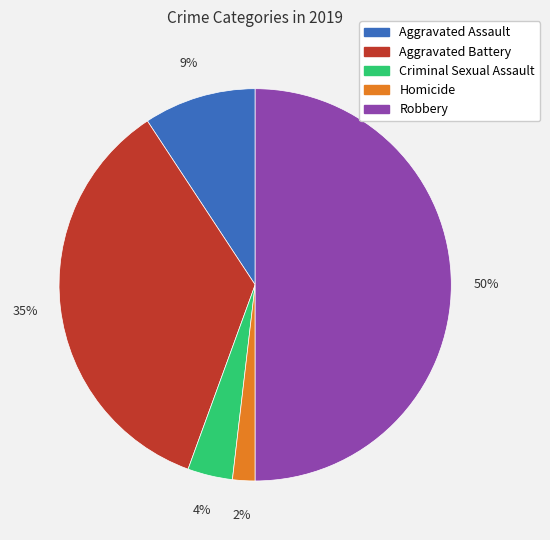

How many slices are in this pie chart?

5